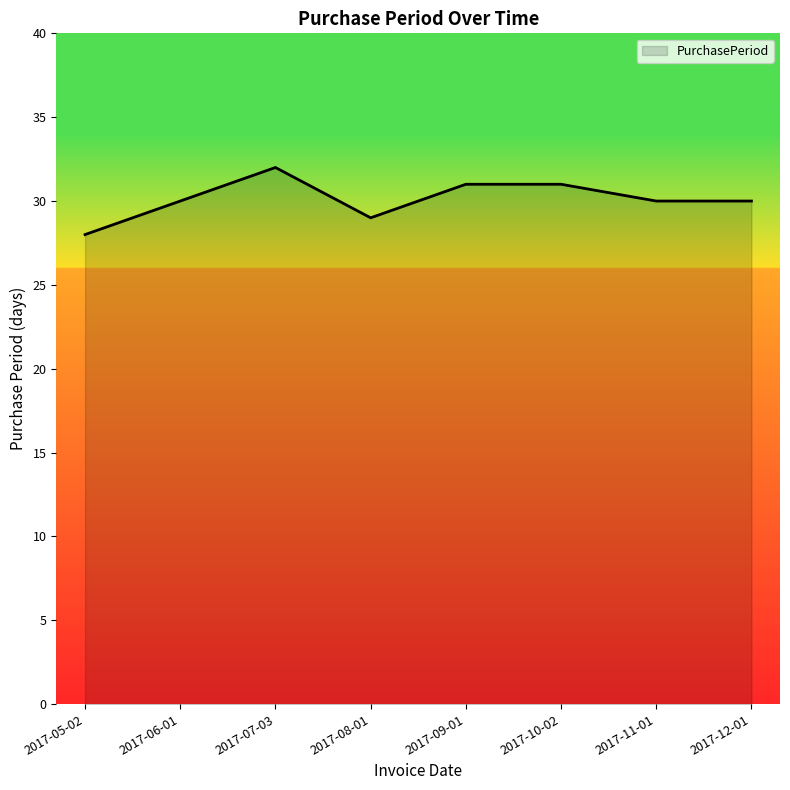

Reading left to right, transcribe all the data shown in this chart.

28	30	32	29	31	31	30	30